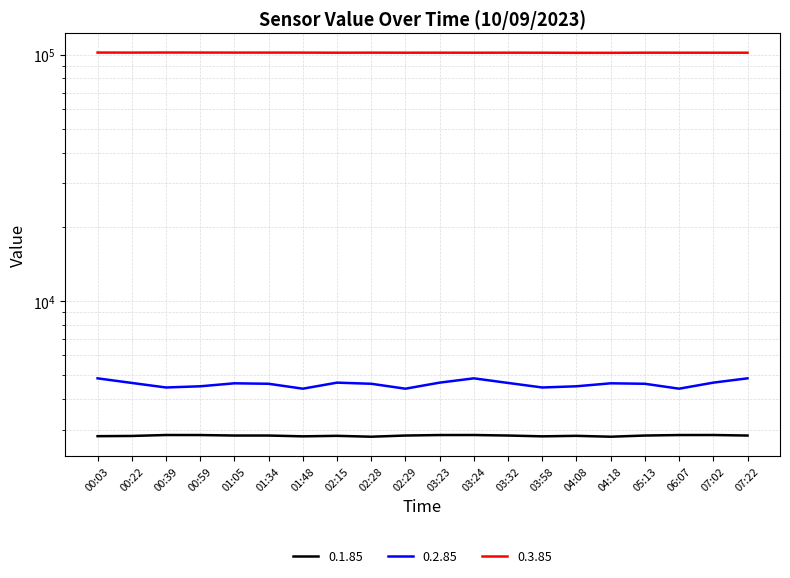

What is the highest value of the 0.3.85 series?

101870